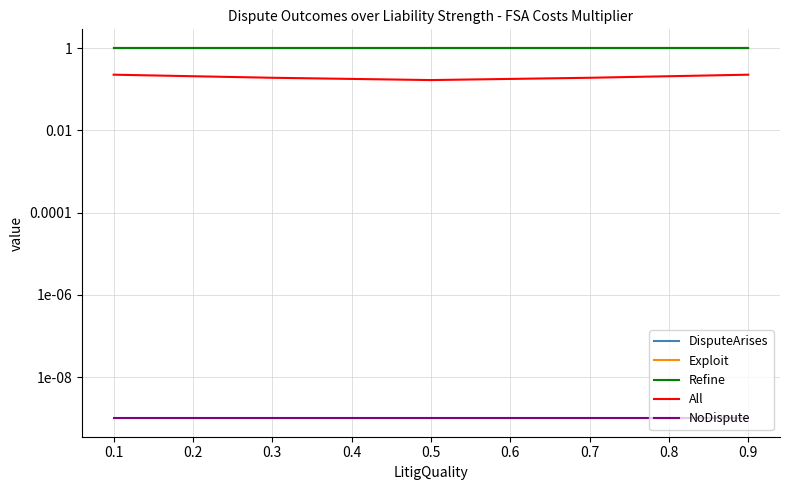

What are all the series names shown in the legend?

DisputeArises, Exploit, Refine, All, NoDispute